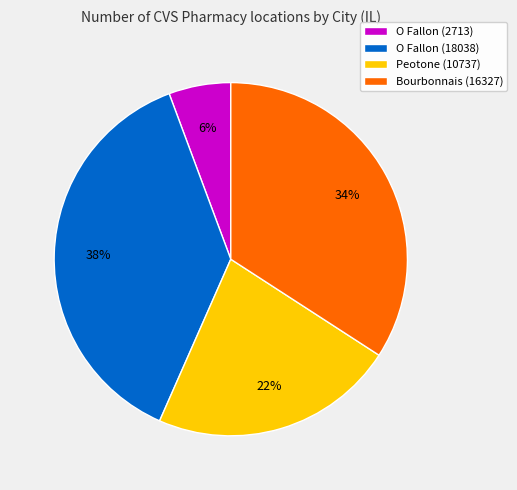

The O Fallon (18038) slice represents 38% of the pie. True or false?

True